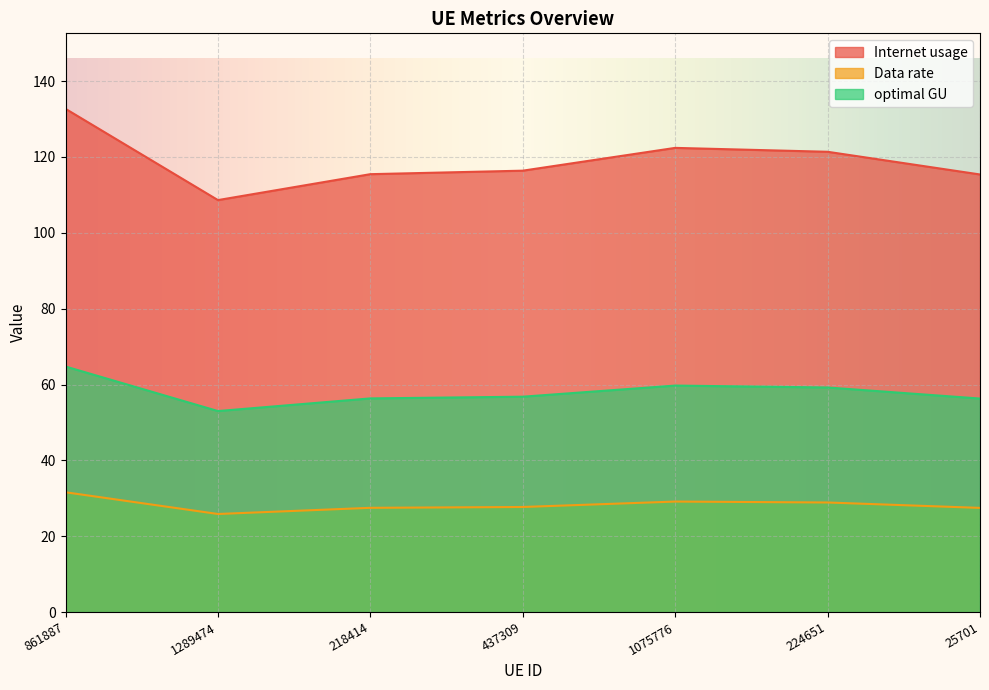

What is the difference between the highest and lowest values at 218414?

88.0